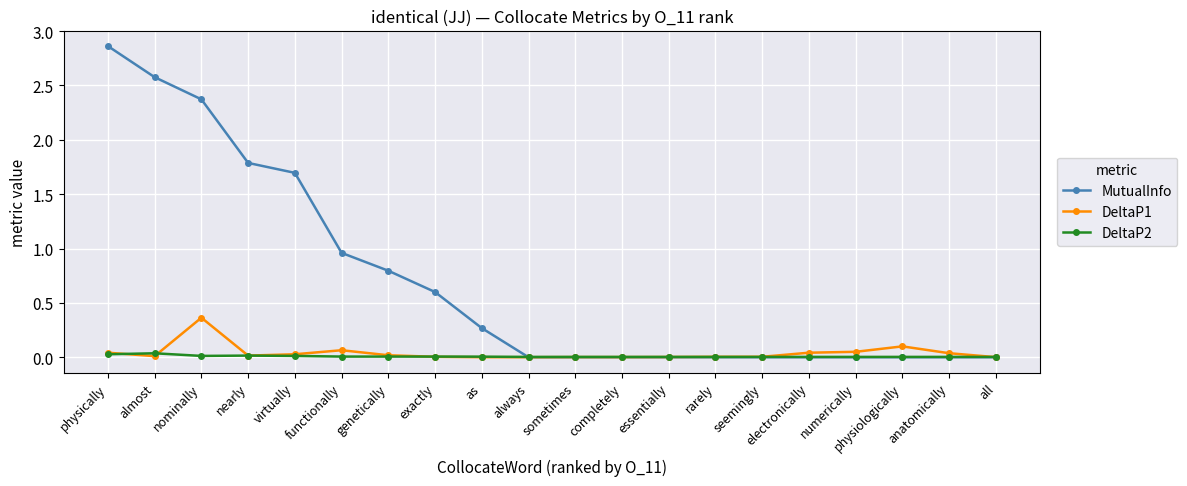

At which label does DeltaP1 reach its peak?

nominally